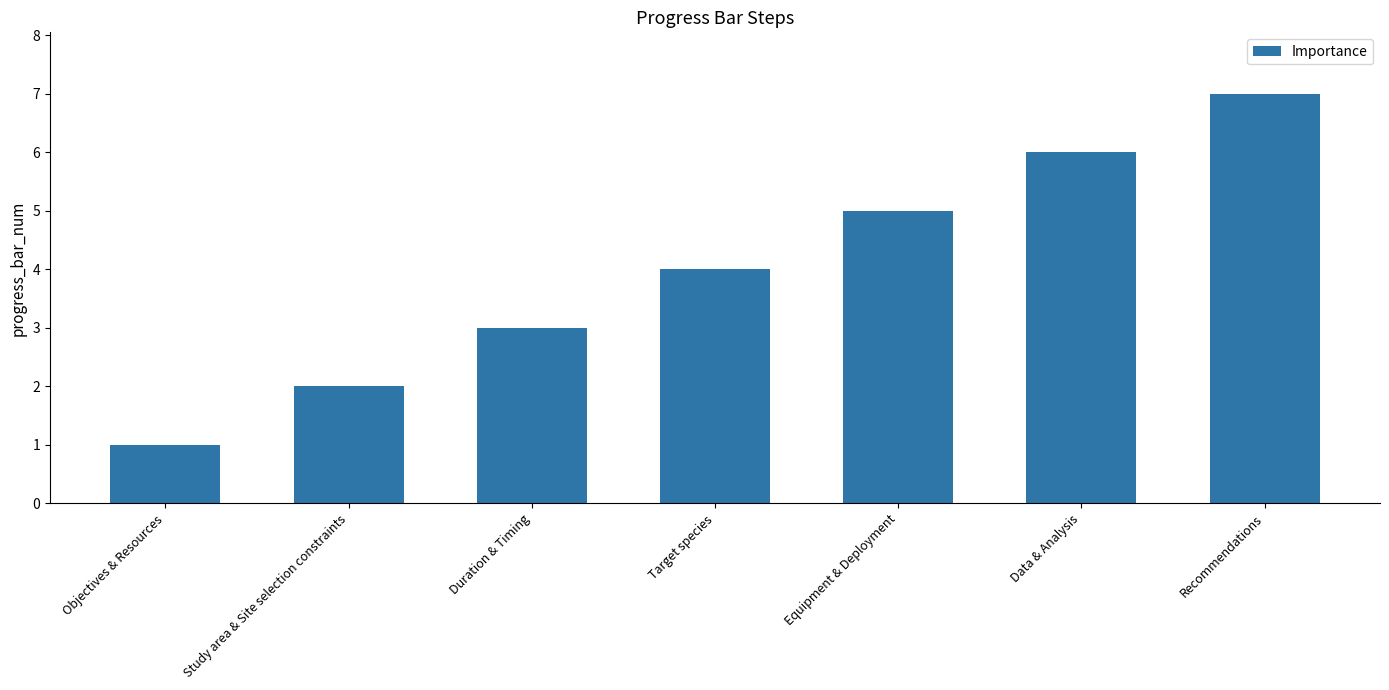

Reading left to right, transcribe all the data shown in this chart.

1	2	3	4	5	6	7